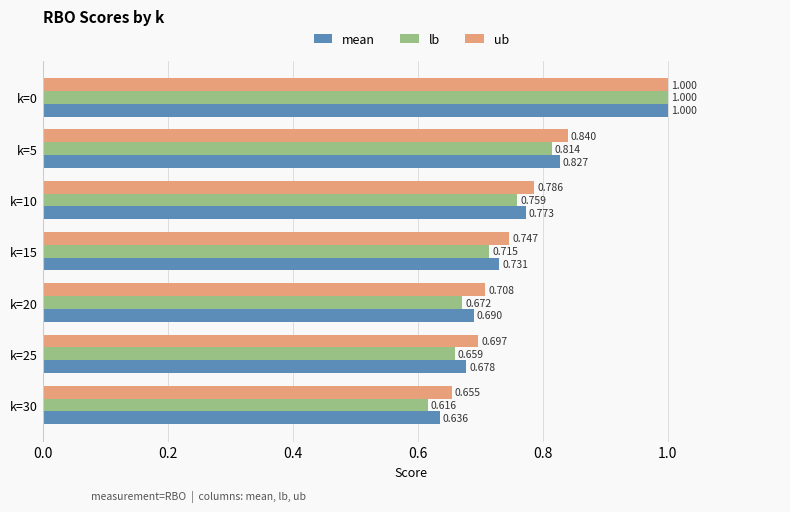

Which series changed the most between k=20 and k=25?

lb